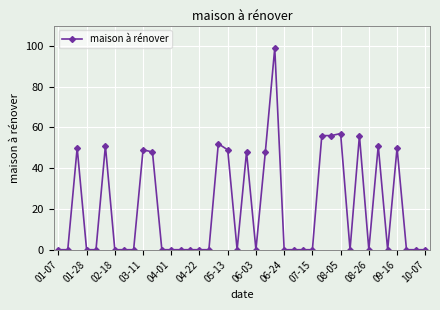

Reading left to right, what are all the values shown in this chart?

0	0	50	0	0	51	0	0	0	49	48	0	0	0	0	0	0	52	49	0	48	0	48	99	0	0	0	0	56	56	57	0	56	0	51	0	50	0	0	0